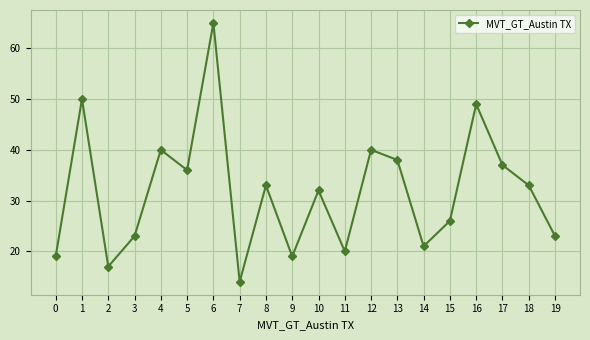

How many values are below 33?

10